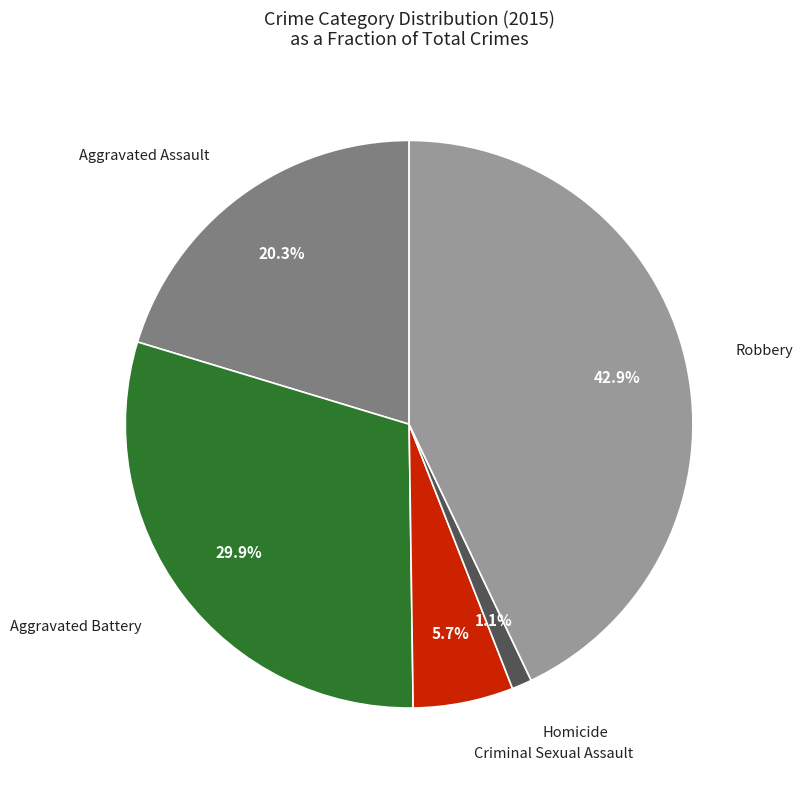

Is it true that Robbery is 43% of the pie?

True